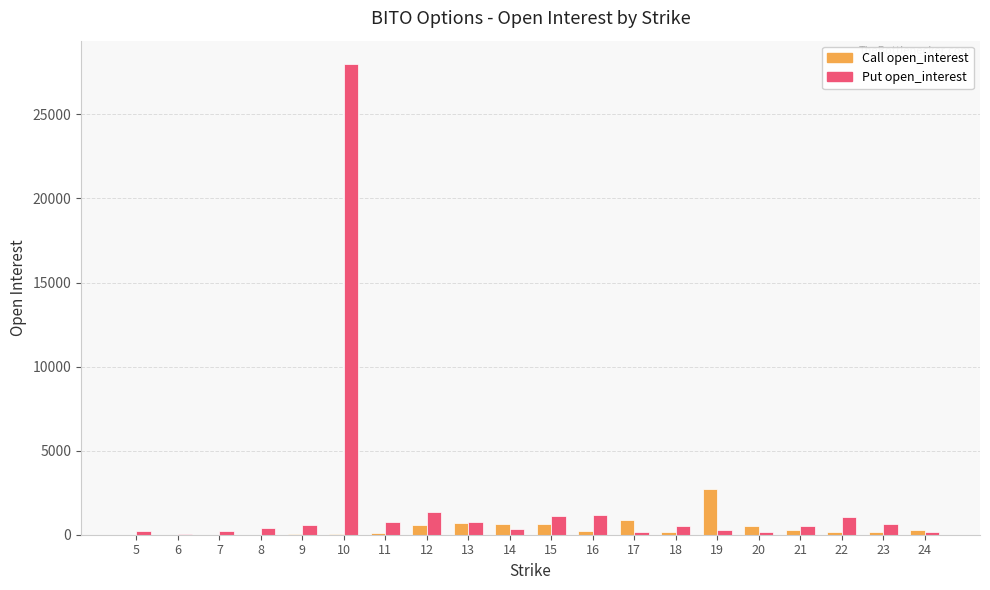

What is the total value across all series at 16?

1379